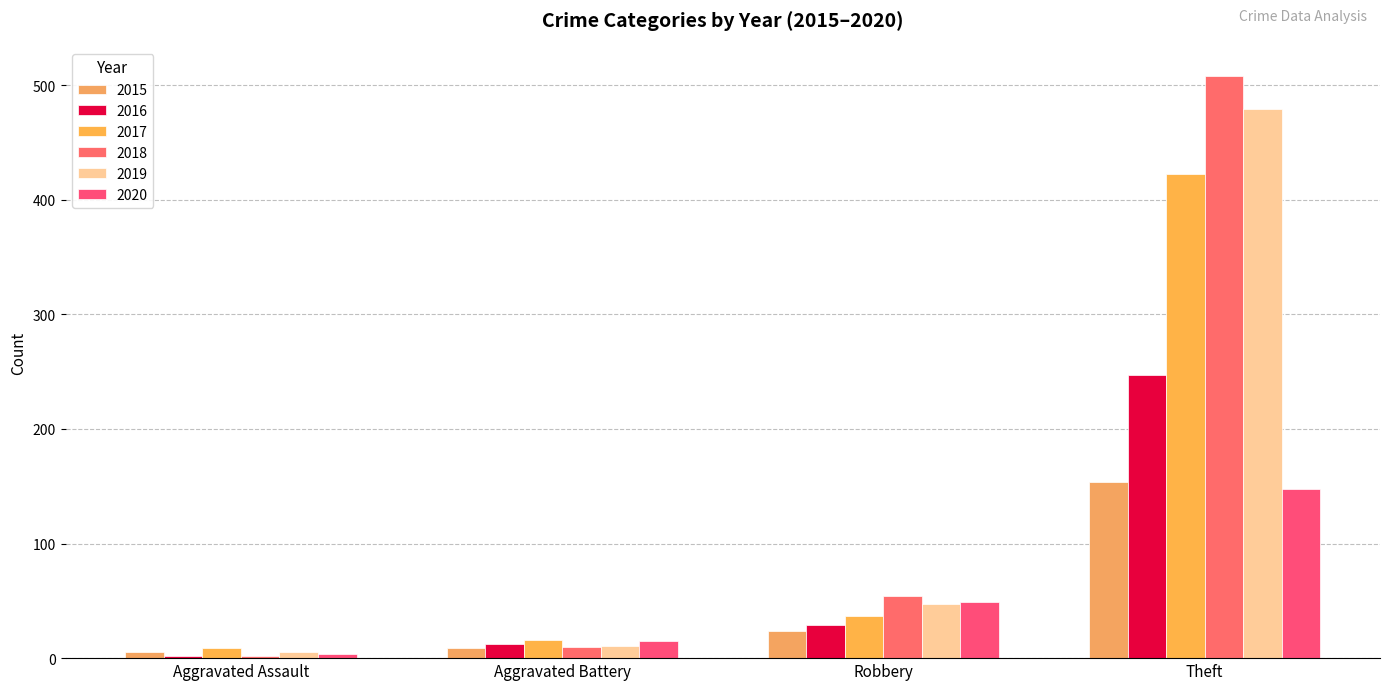

Are the bars grouped side by side (vs. stacked)?

Yes